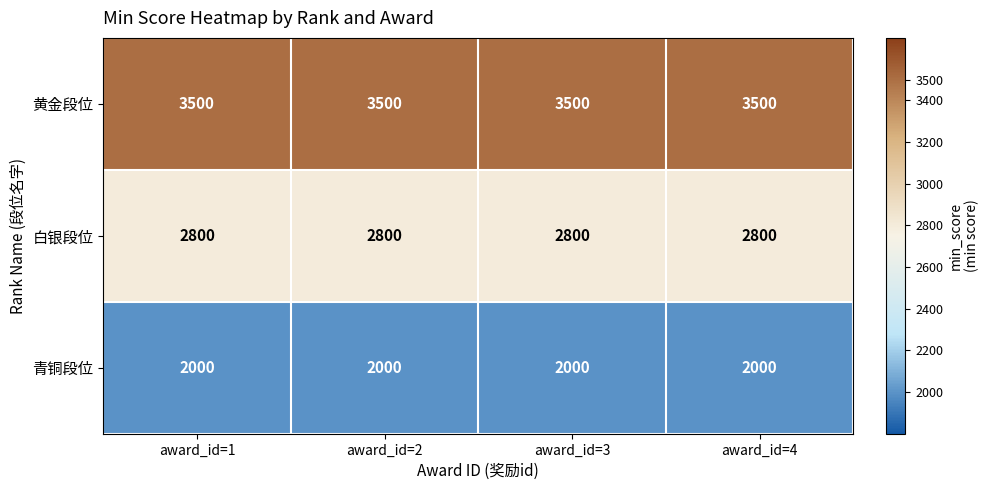

List the series in order of their peak value, highest first.

黄金段位, 白银段位, 青铜段位